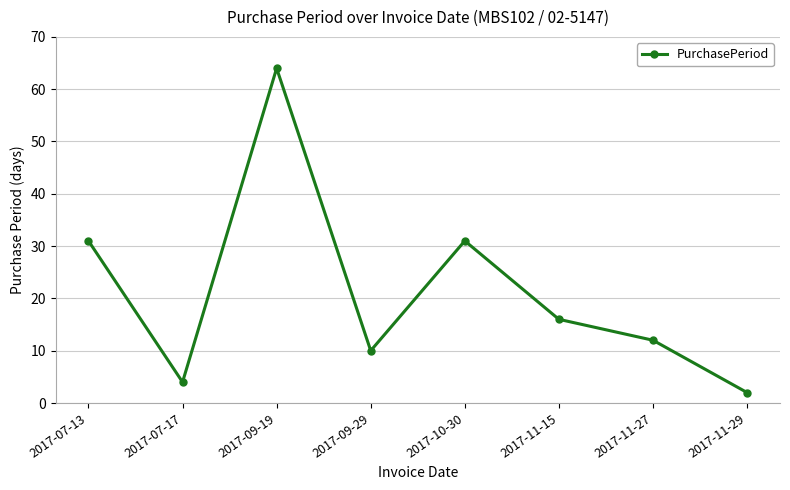

How many lines are shown in the chart?

1